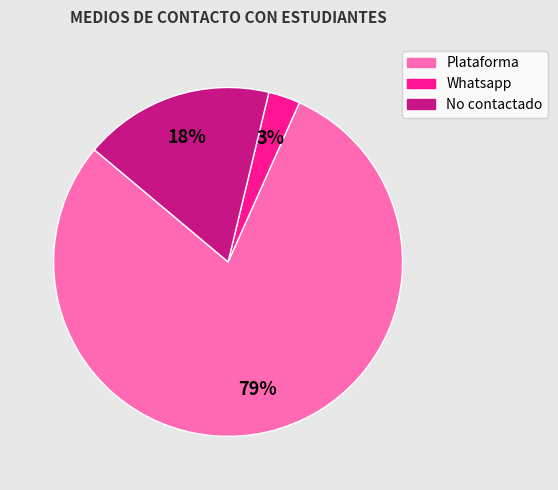

Count the number of slices in the pie.

3